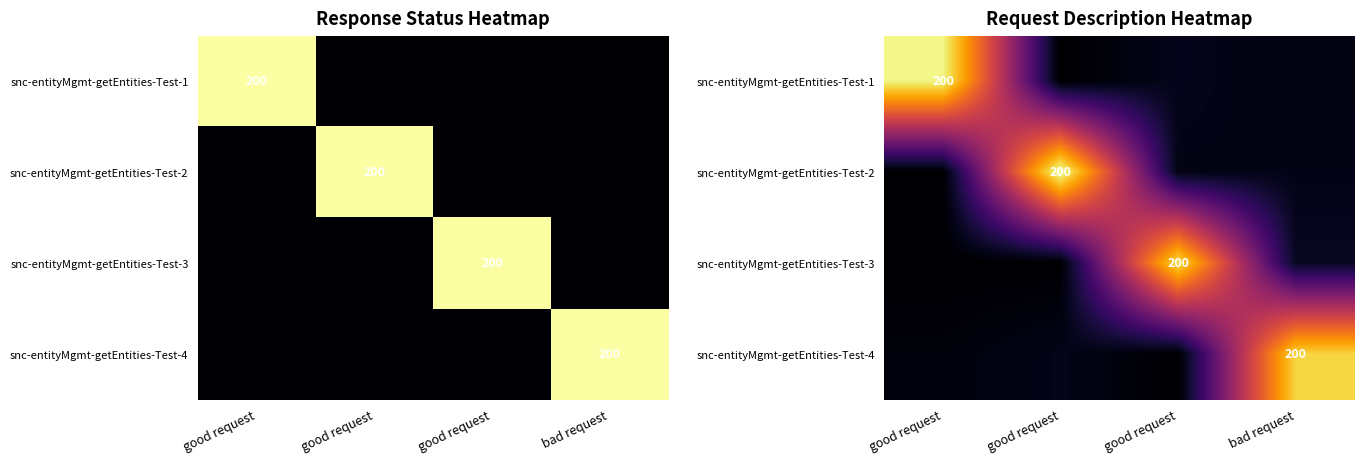

At which category does the chart reach its minimum across all series?

good request